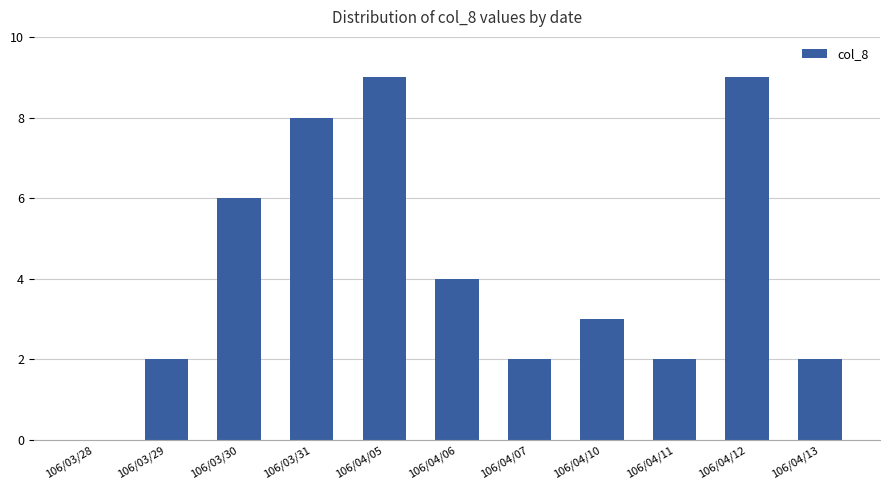

Where is the data nearest to the value 4?

106/04/06